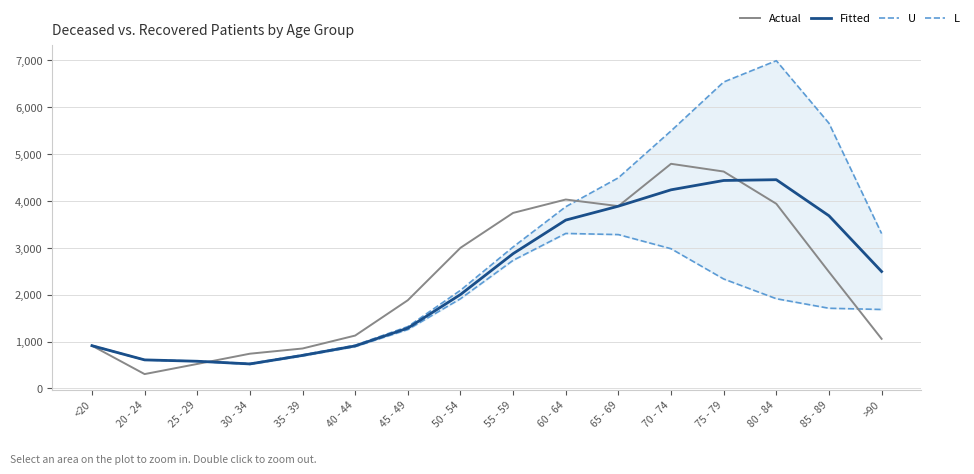

What is the value of the U point at the 6th from the left?

921.0